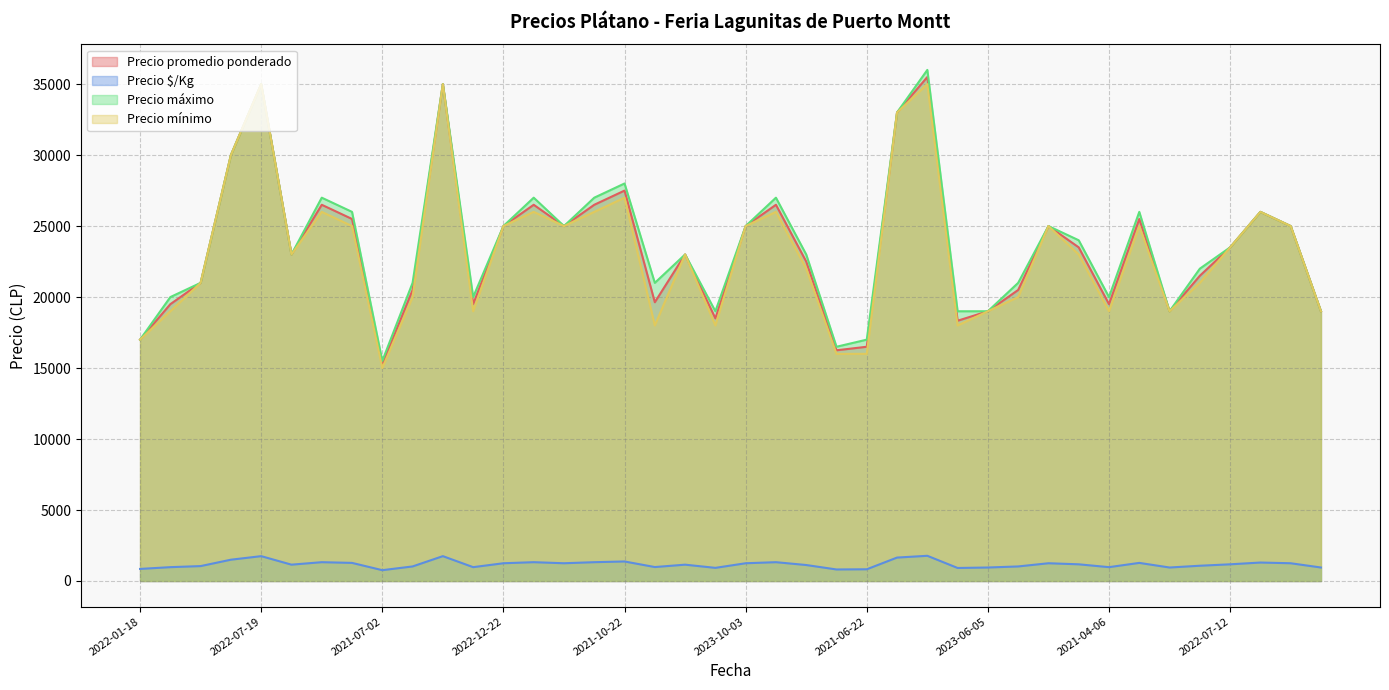

True or false: Precio promedio ponderado and Precio $/Kg intersect in this chart.

False